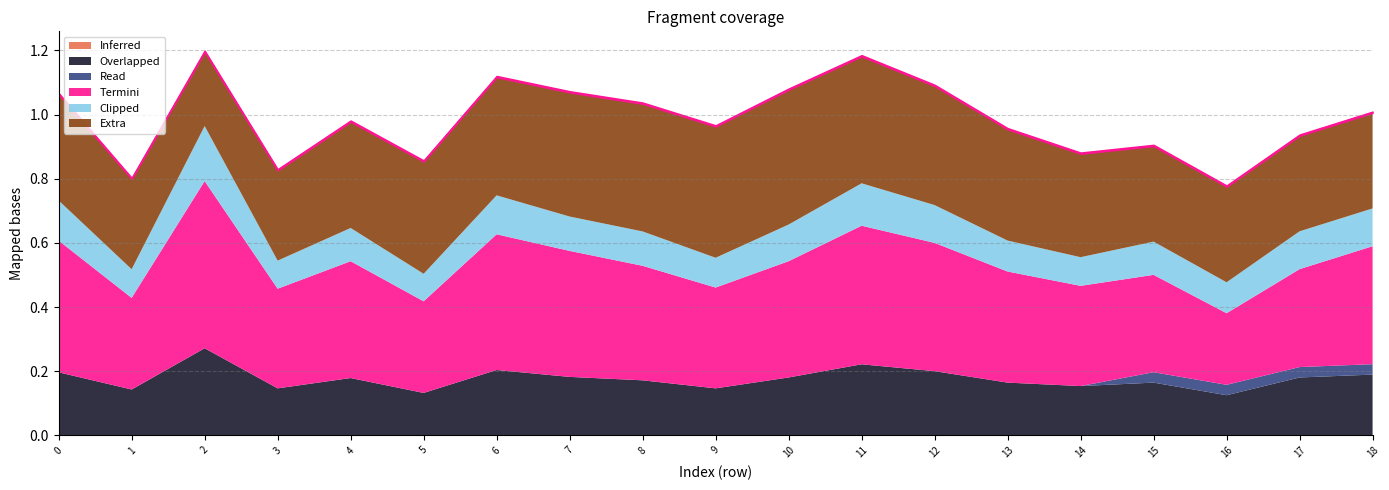

How many lines are shown in the chart?

6